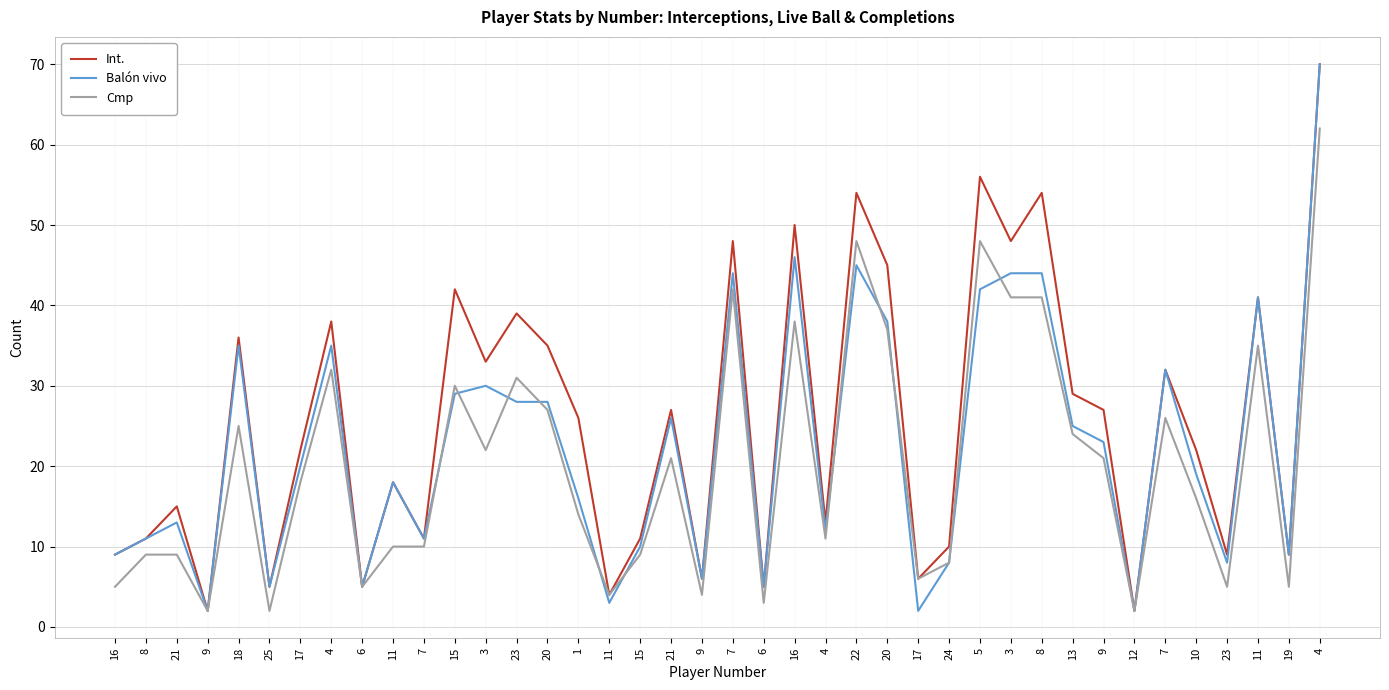

List the series in order of their peak value, highest first.

Int., Balón vivo, Cmp